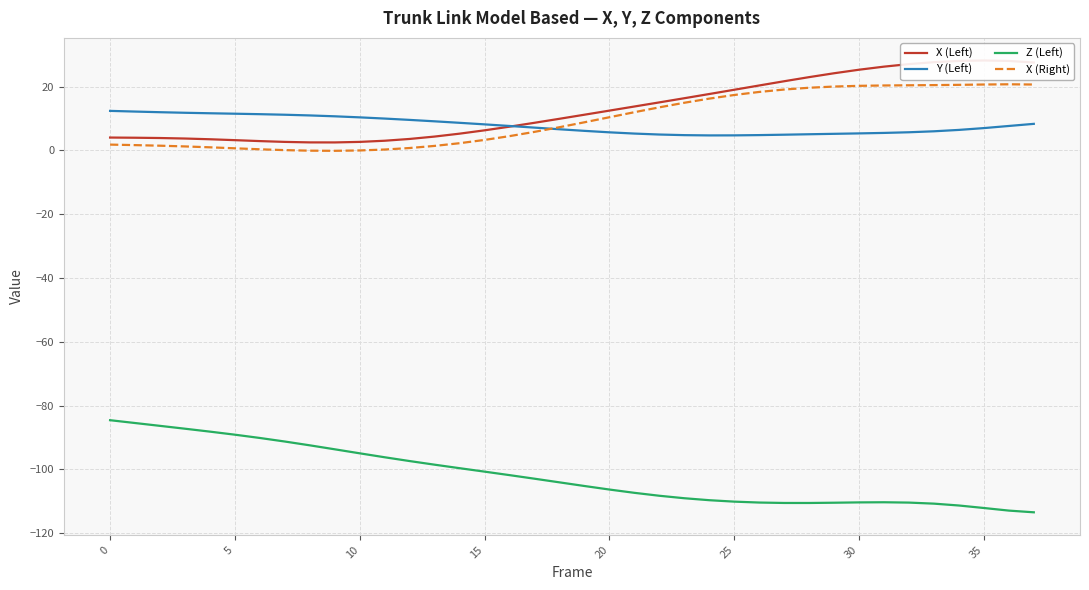

After their last crossing, which series has the higher values: Y (Left) or X (Left)?

X (Left)